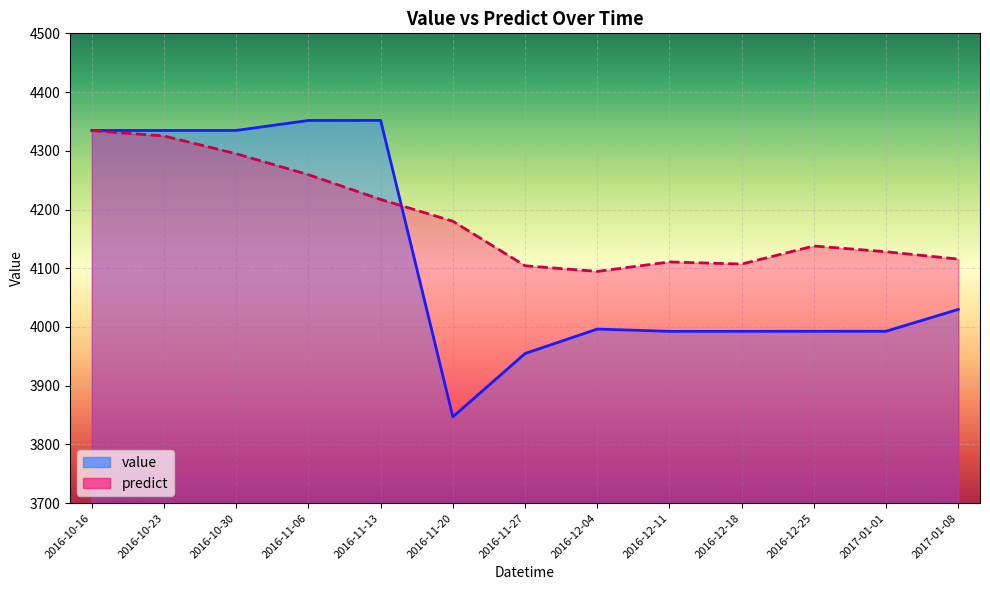

Reading left to right, transcribe all the data shown in this chart.

value: 2016-10-16=4334.6	2016-10-23=4334.6	2016-10-30=4334.6	2016-11-06=4351.6	2016-11-13=4351.8	2016-11-20=3847.0	2016-11-27=3954.8	2016-12-04=3996.5	2016-12-11=3992.6	2016-12-18=3992.6	2016-12-25=3992.7	2017-01-01=3992.8	2017-01-08=4030.0
predict: 2016-10-16=4334.4	2016-10-23=4325.2	2016-10-30=4294.9	2016-11-06=4259.3	2016-11-13=4217.1	2016-11-20=4180.1	2016-11-27=4104.3	2016-12-04=4094.6	2016-12-11=4110.7	2016-12-18=4107.2	2016-12-25=4137.9	2017-01-01=4128.1	2017-01-08=4115.5